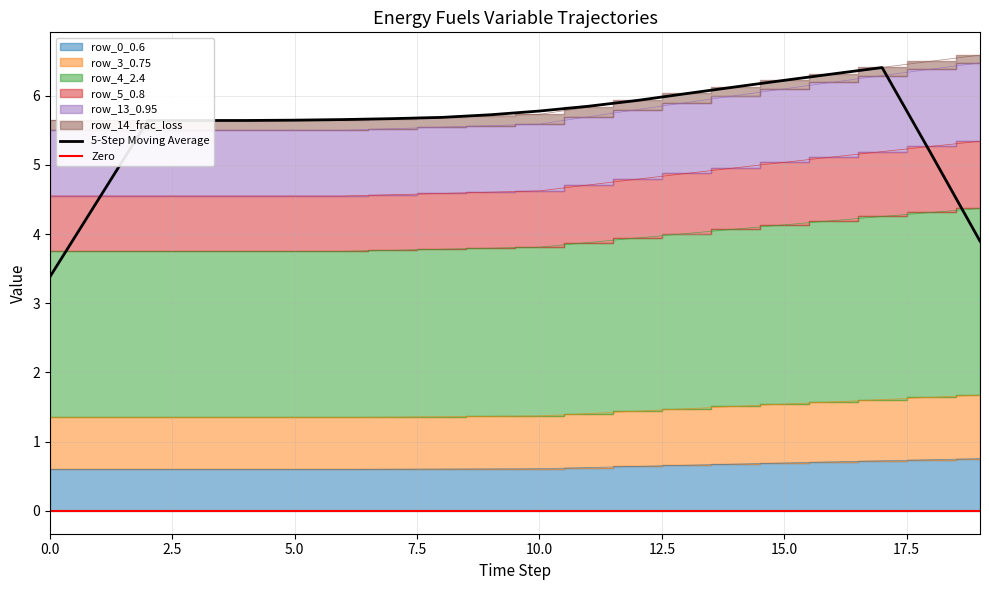

Is it true that row_13_0.95 equals 2.4 at 19?

False